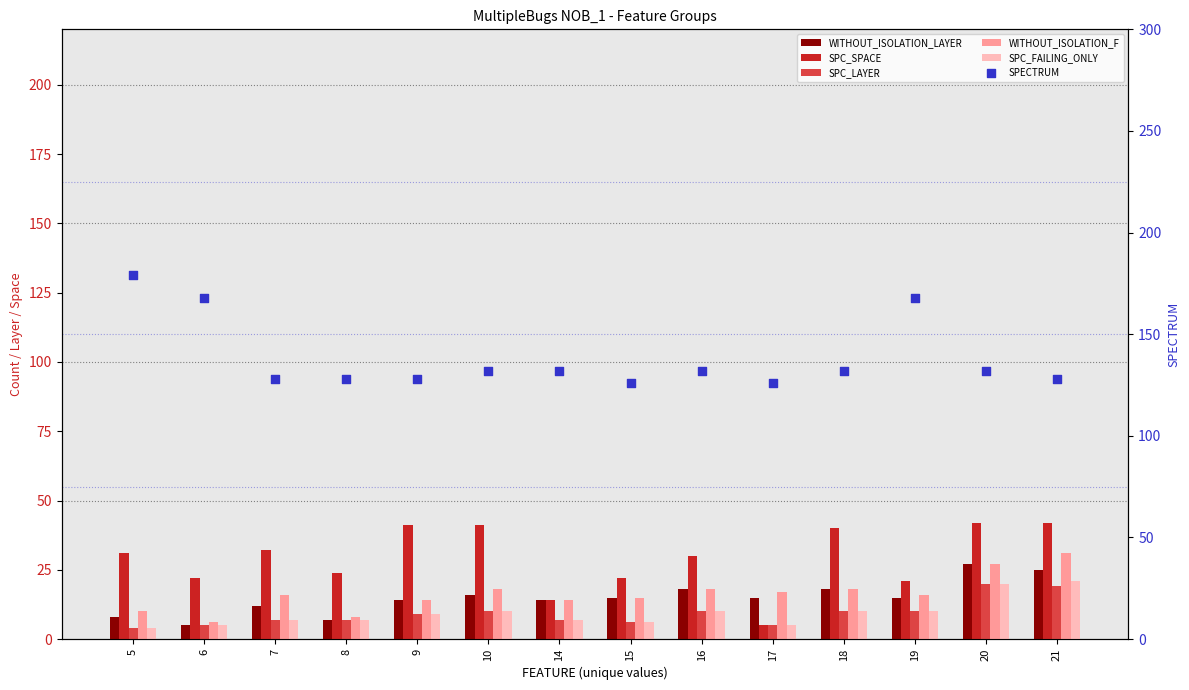

Which series reaches the minimum Y coordinate?

SPC_LAYER